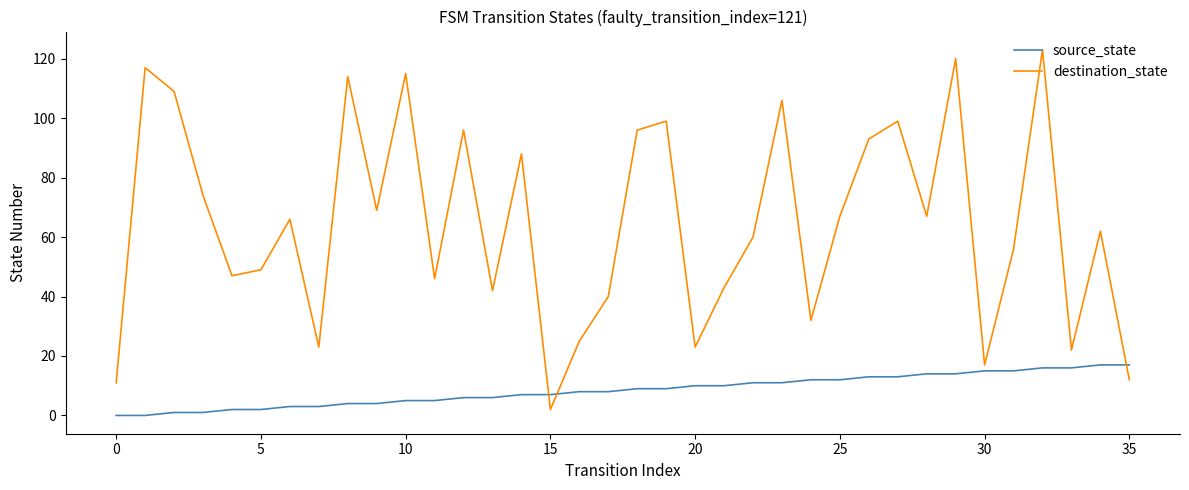

After their last crossing, which series has the higher values: destination_state or source_state?

source_state